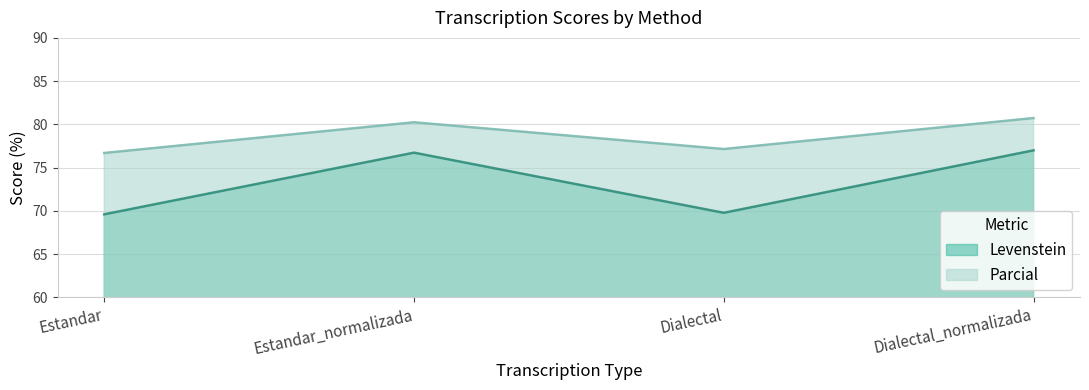

The value of Levenstein at Dialectal_normalizada is 126.8. True or false?

False